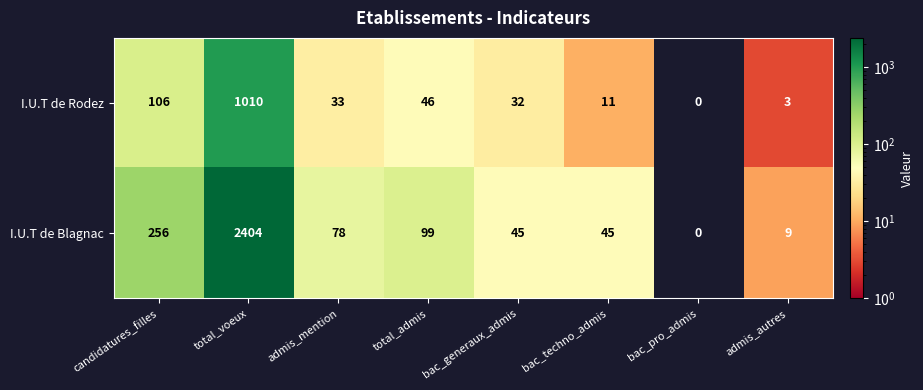

Is the value of I.U.T de Blagnac at admis_autres greater than the value of I.U.T de Rodez at bac_generaux_admis?

No